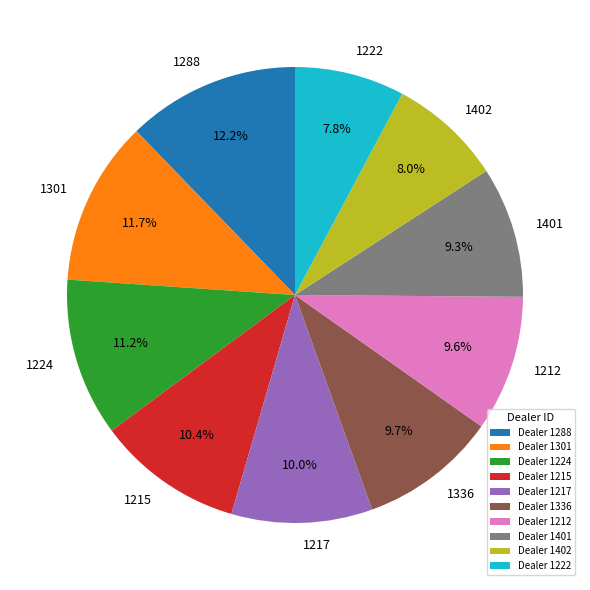

What is the ratio of the value at 1402 to the value at 1212?

0.8